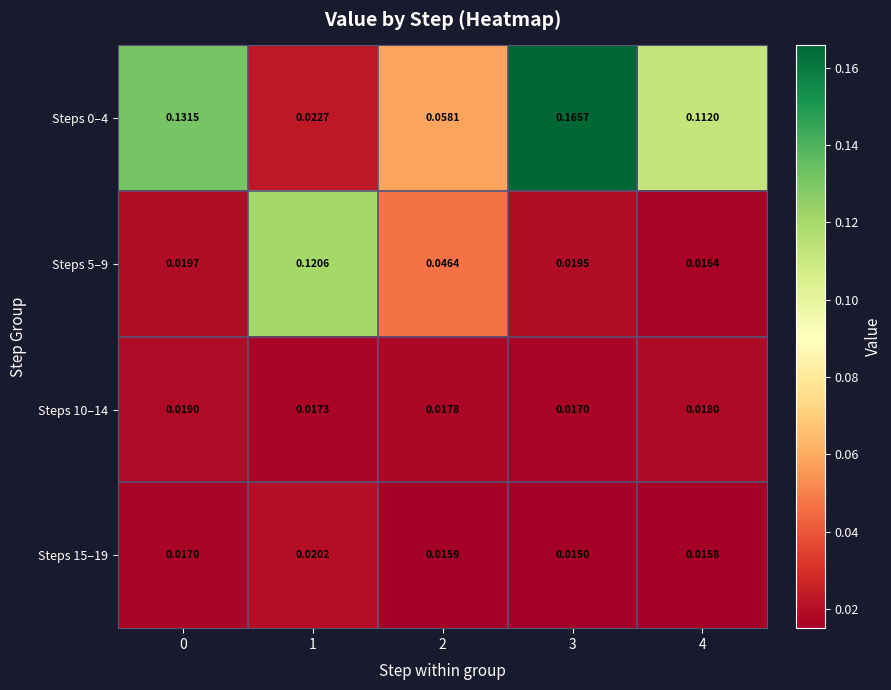

How many data points does each series have?

5